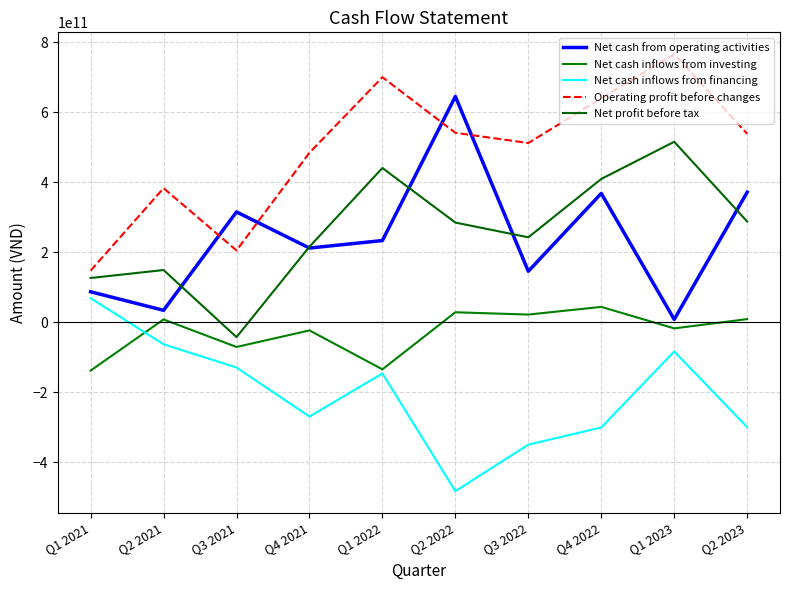

Is this an area chart (filled region under the line)?

No